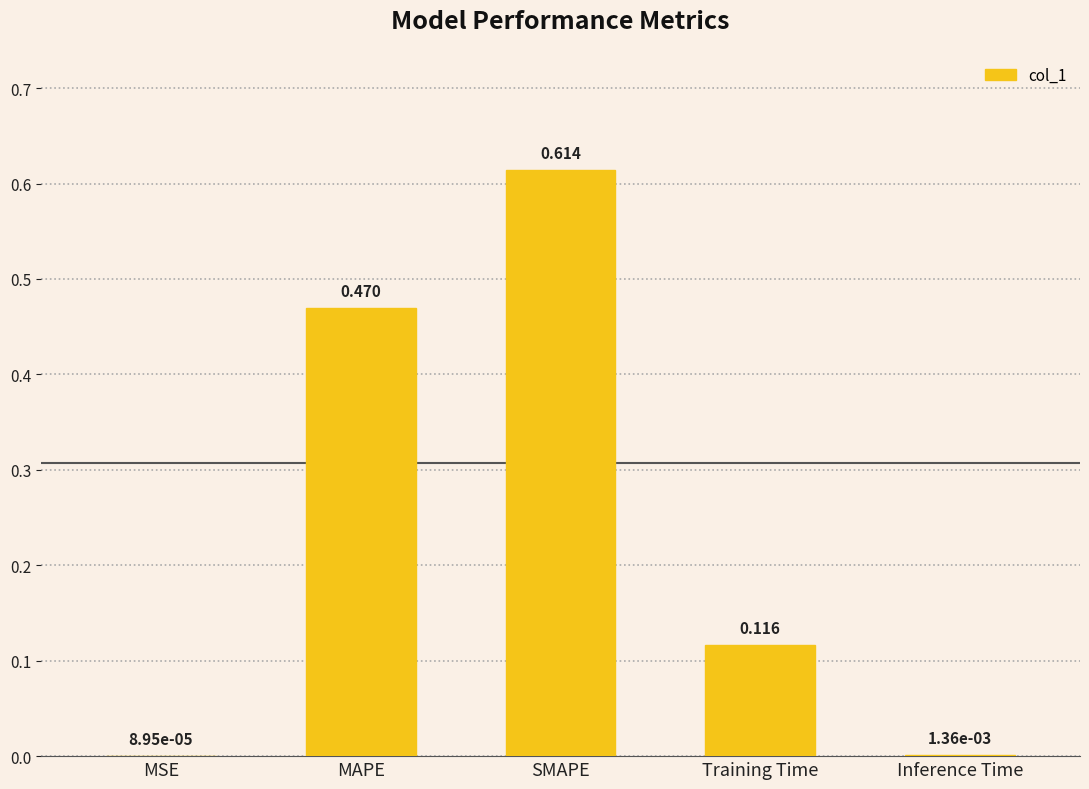

Which category has the highest value across all series?

SMAPE